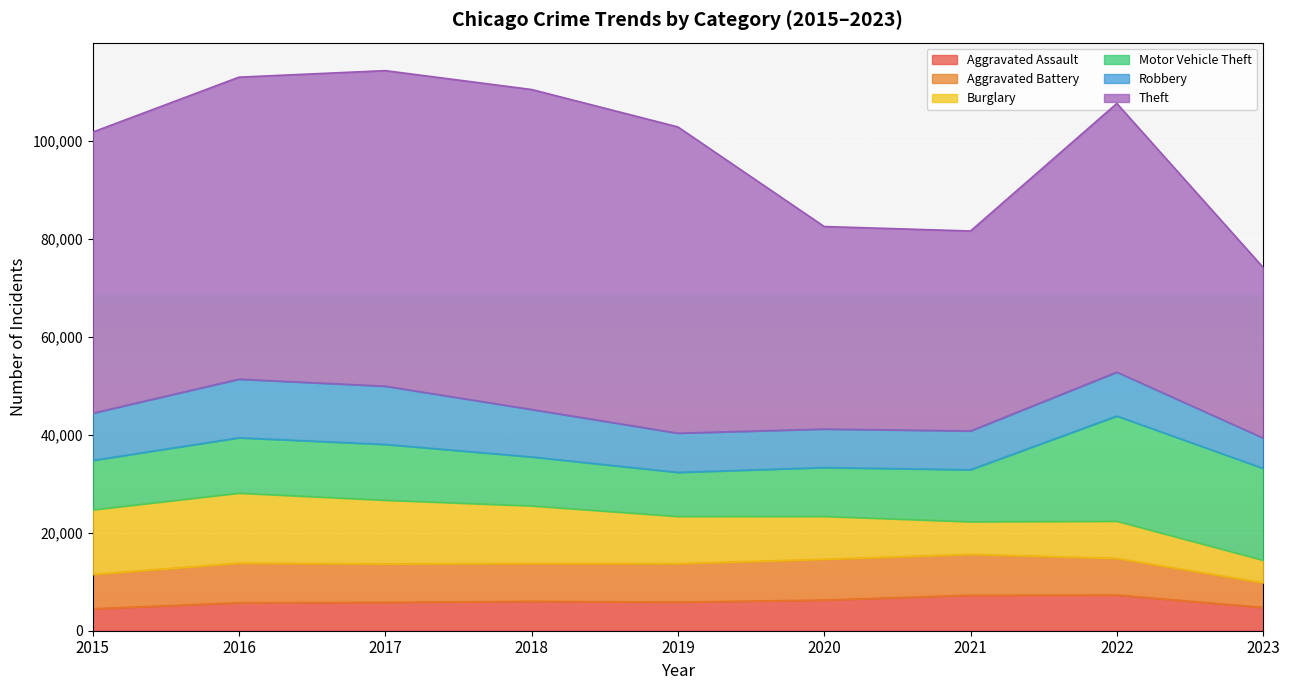

Where is Theft nearest to the value 50049?

2022